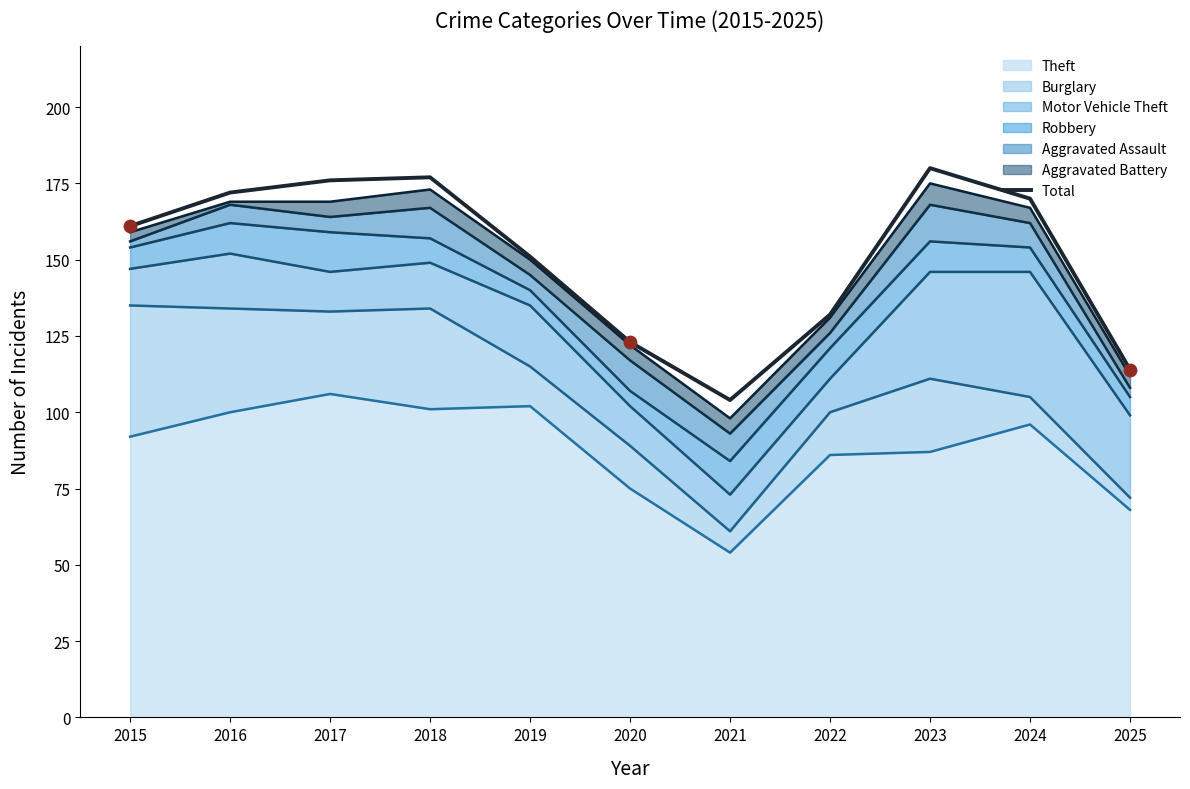

What is the ratio of the value at 2021 to the value at 2017?

0.6